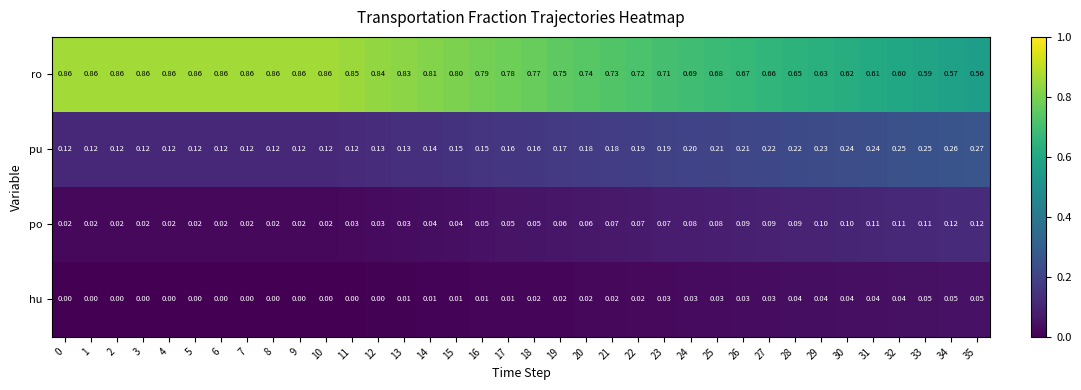

Rank the series by their maximum value, from highest to lowest.

ro, pu, po, hu